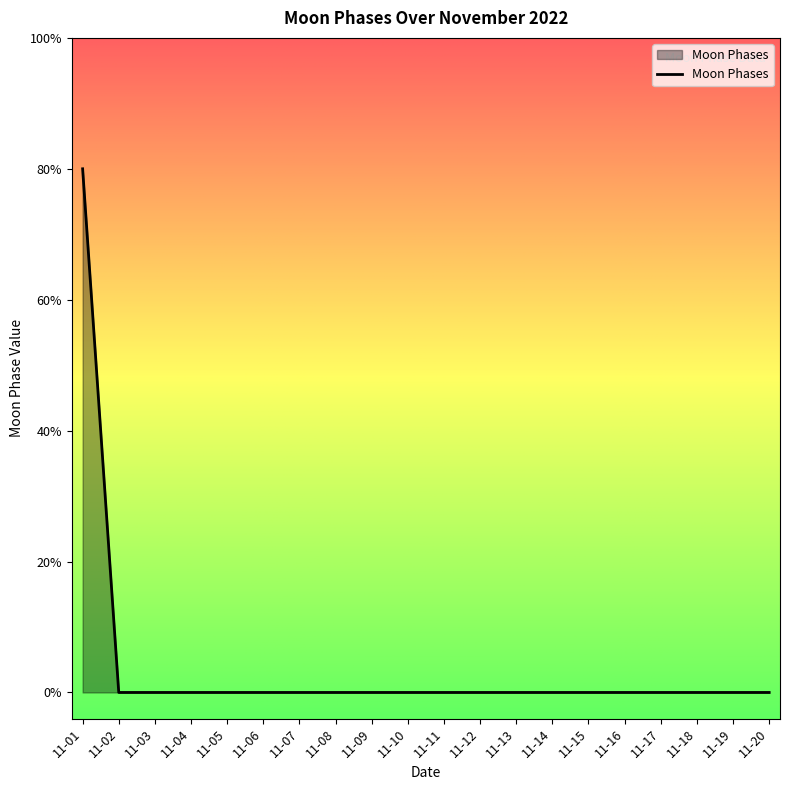

Which category has the highest value across all series?

11-01